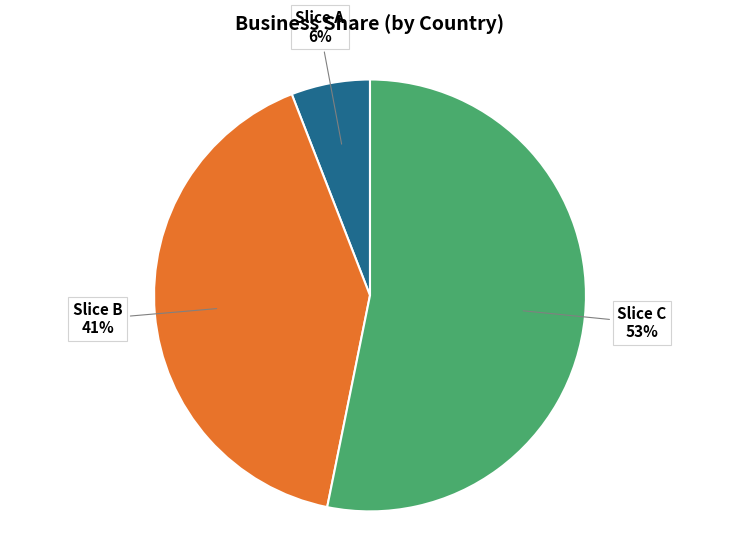

Is there a majority slice in this chart?

Yes